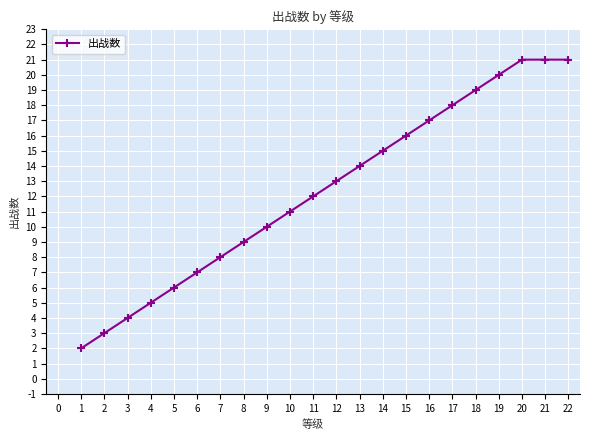

What is the difference between the values at 13 and 18?

5